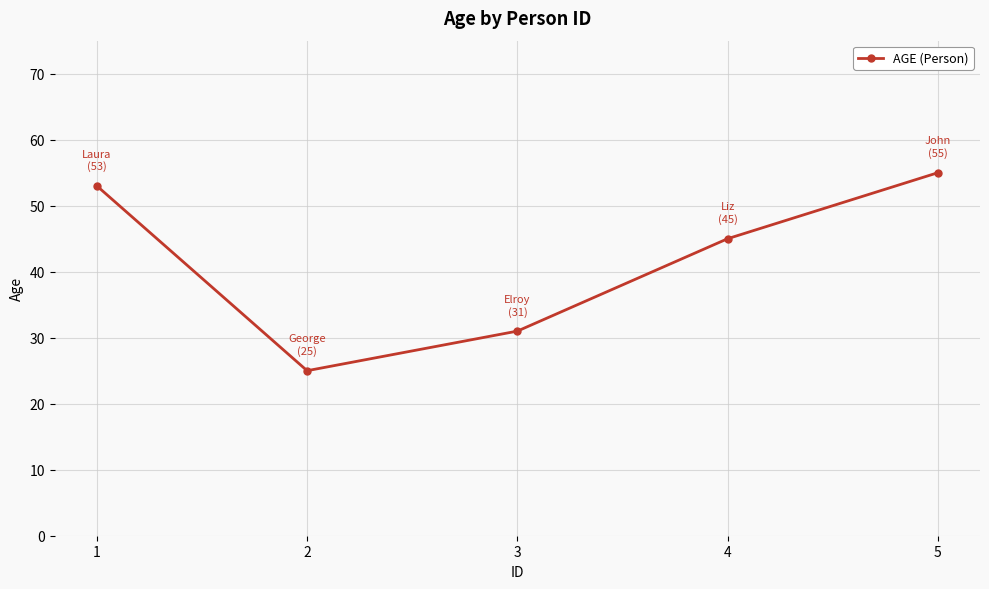

At which label does the data first exceed 45?

1